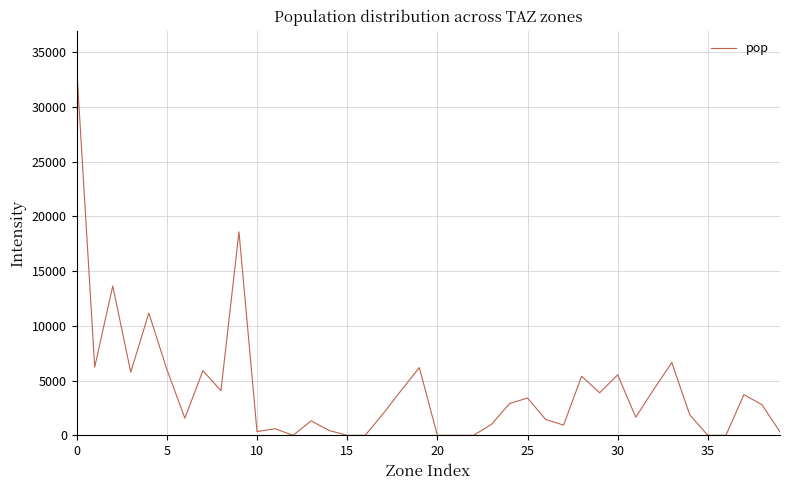

What is the average value?

4182.7